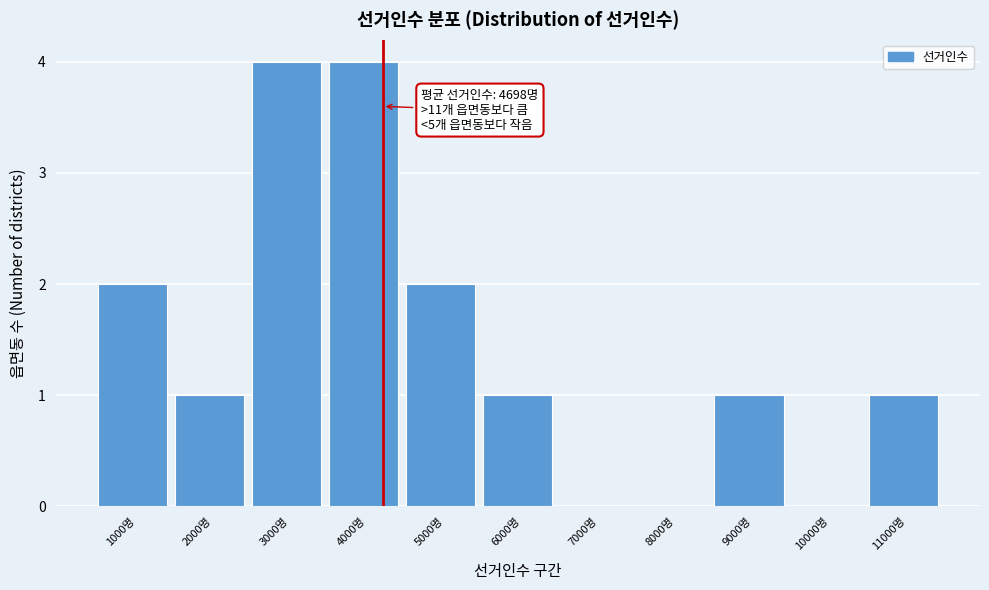

Reading left to right, list all the values displayed in this chart.

1000명=2	2000명=1	3000명=4	4000명=4	5000명=2	6000명=1	7000명=0	8000명=0	9000명=1	10000명=0	11000명=1